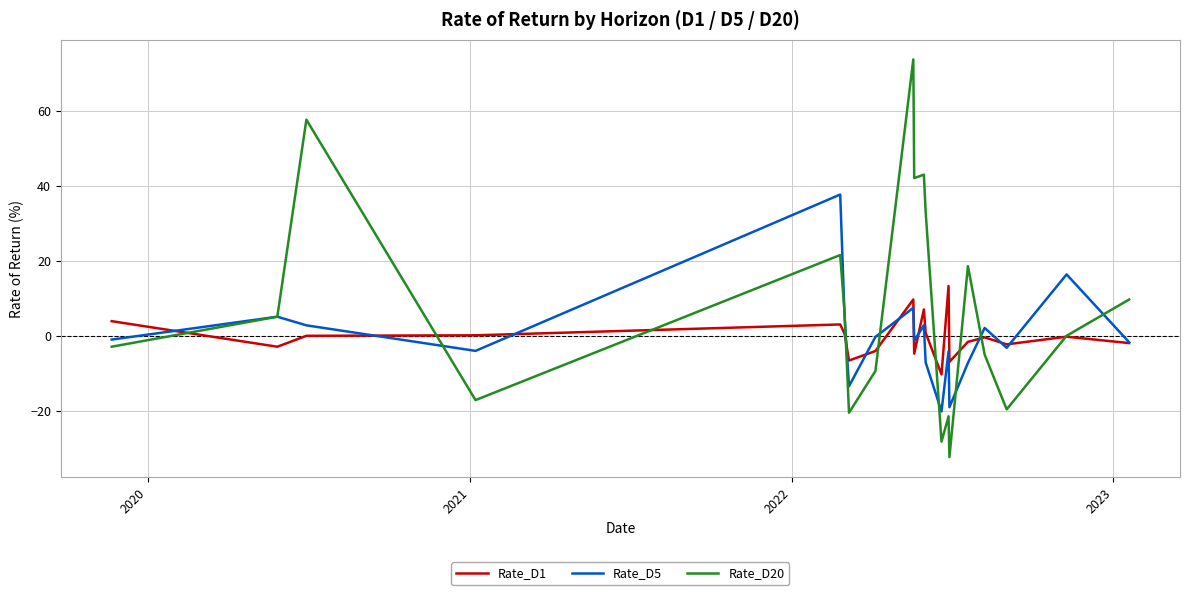

What is the difference between the second highest and second lowest values in the Rate_D20 series?

85.9